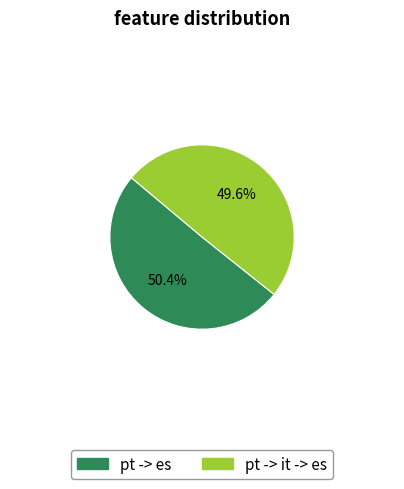

Which slice is the largest?

pt -> es